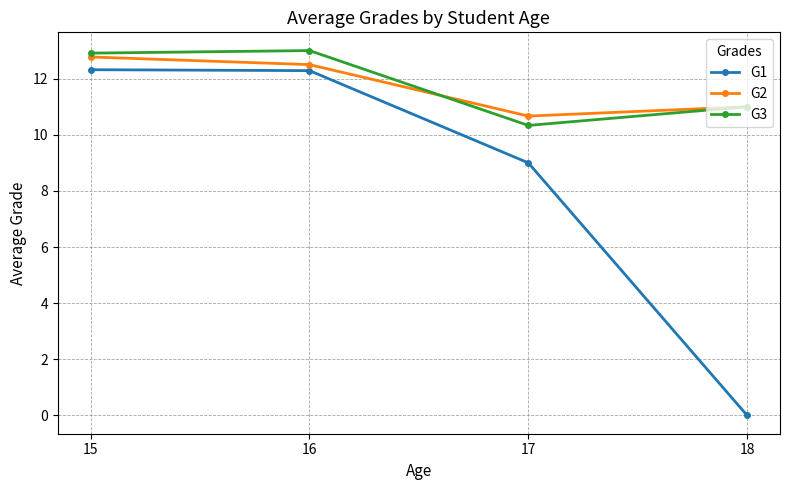

True or false: G1 and G2 cross at least once.

False